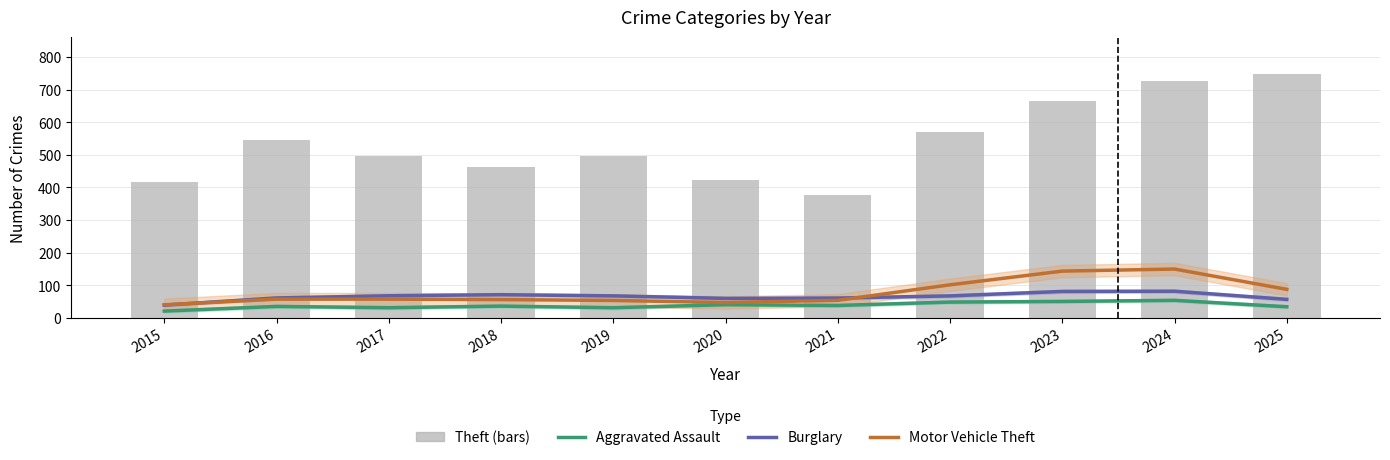

Does the chart contain any negative values?

No